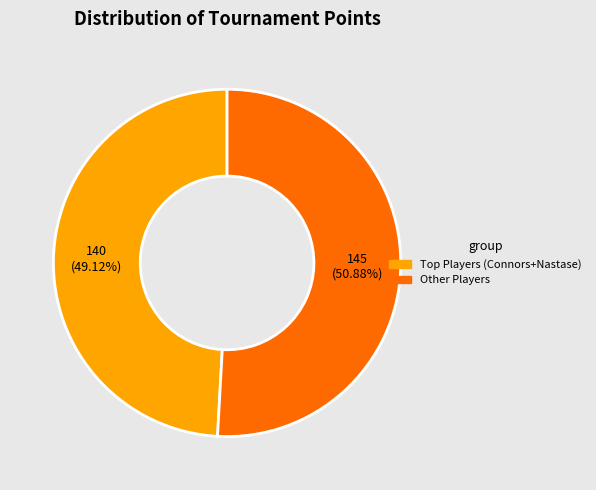

Count the number of slices in the pie.

2